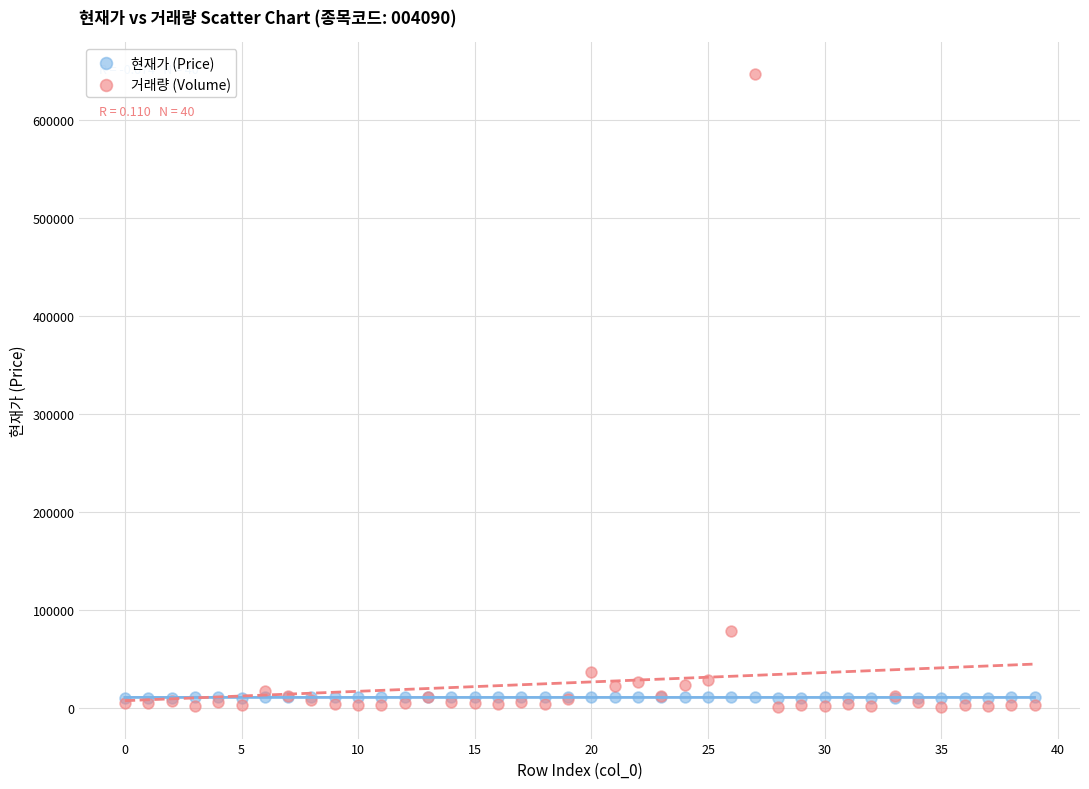

Which series contains the highest Y value?

거래량 (Volume)